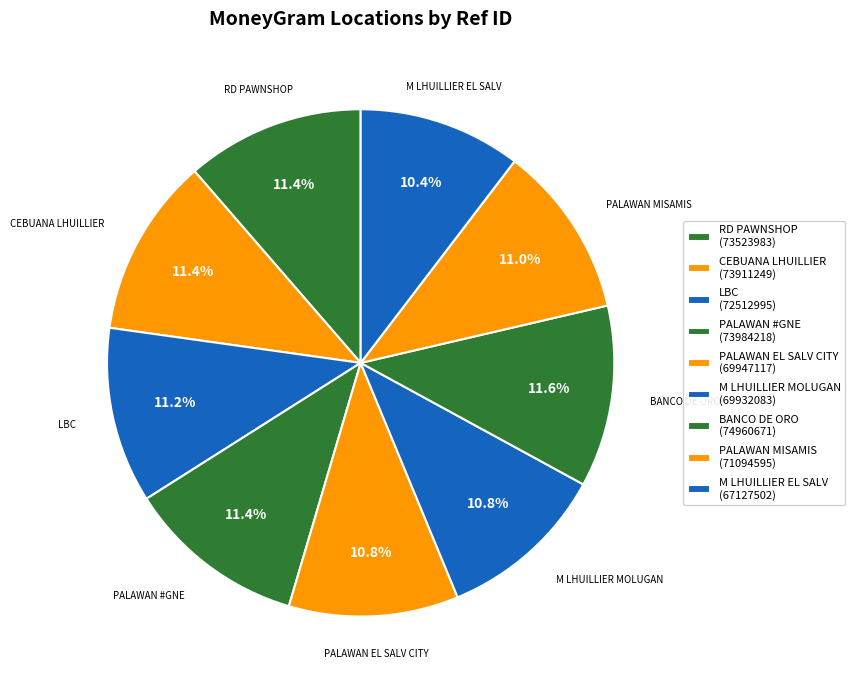

How many segments does this pie chart have?

9